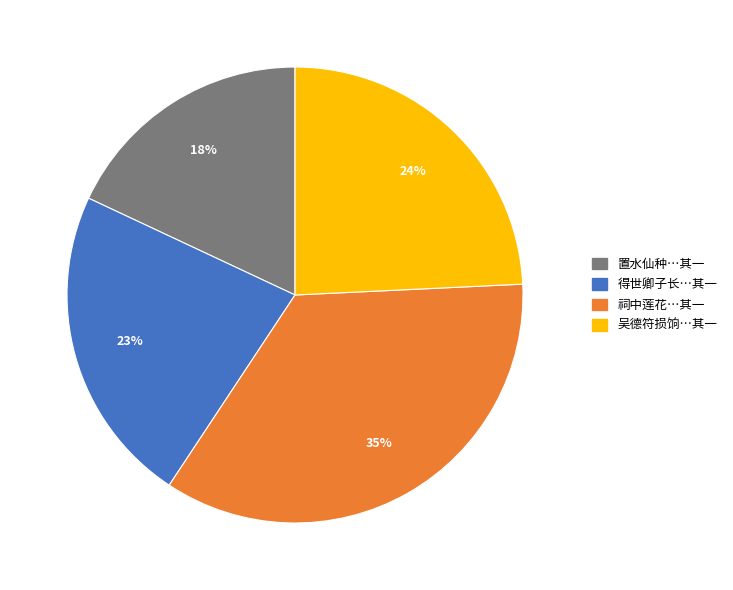

Is there any slice that represents more than half of the pie?

No